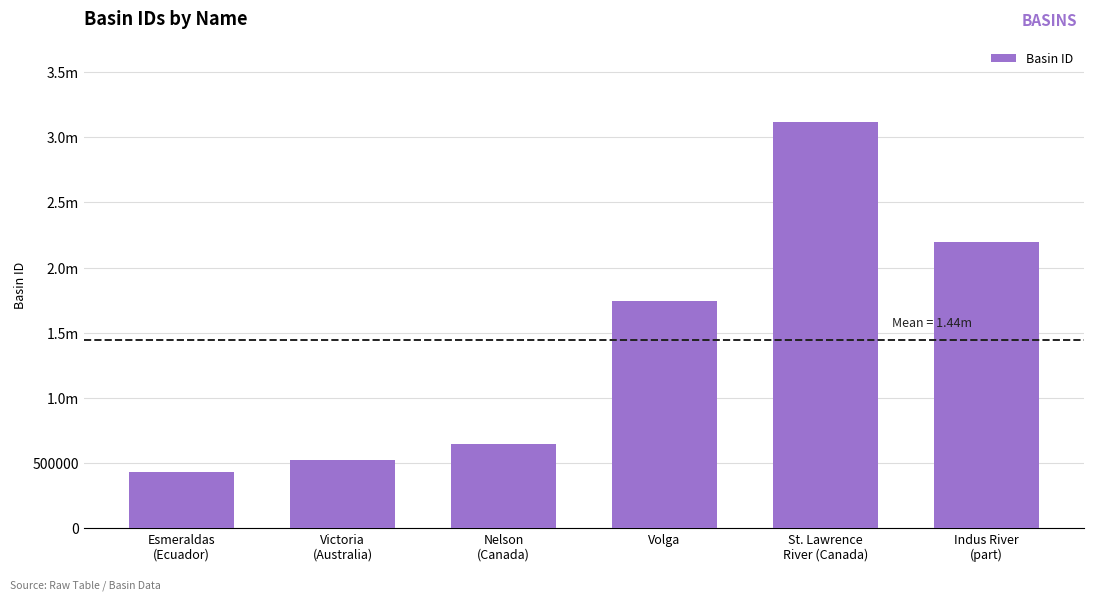

What is the greatest value displayed?

3114141